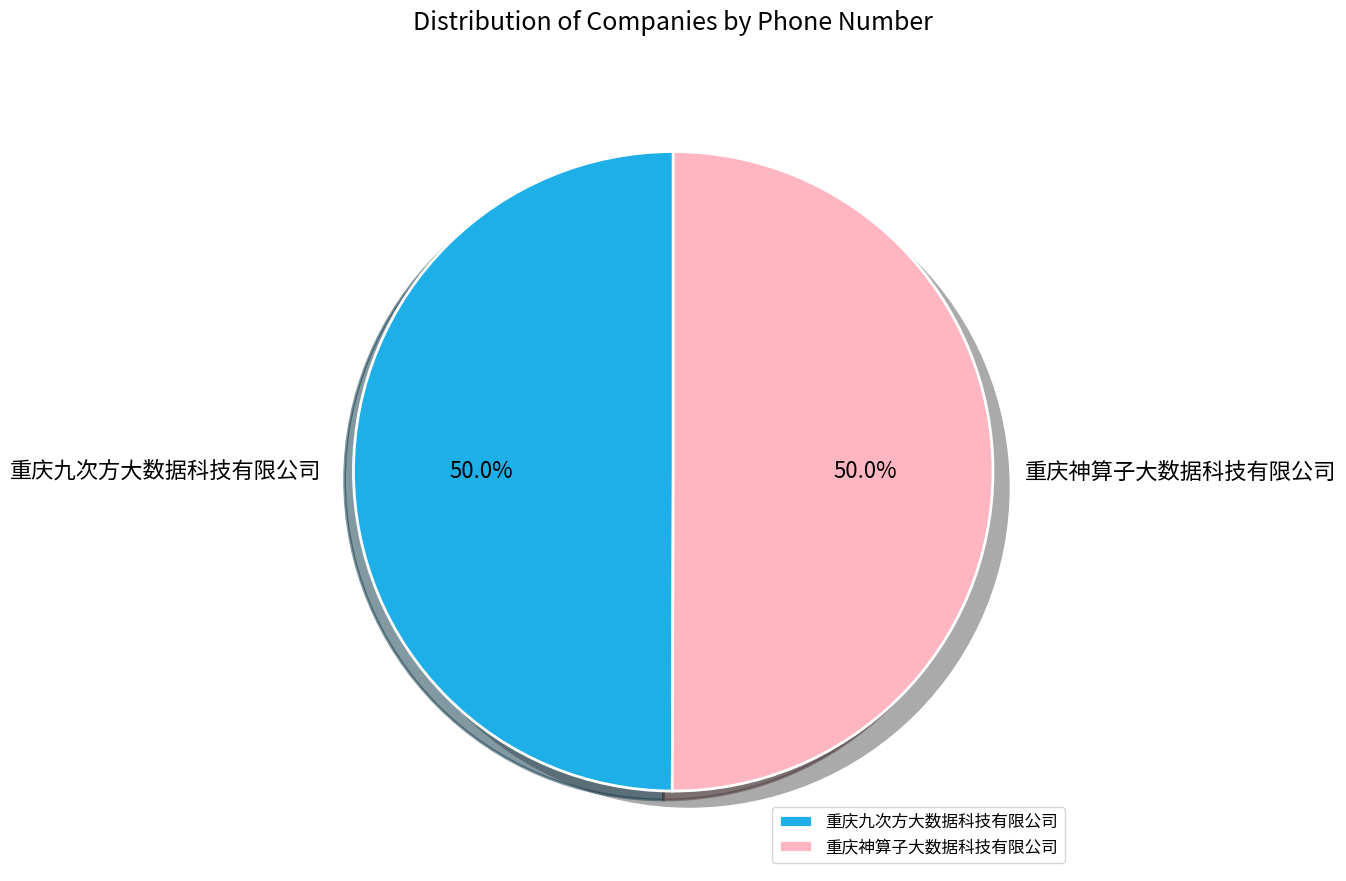

What percentage is the 重庆九次方大数据科技有限公司 slice, to the nearest percent?

50%